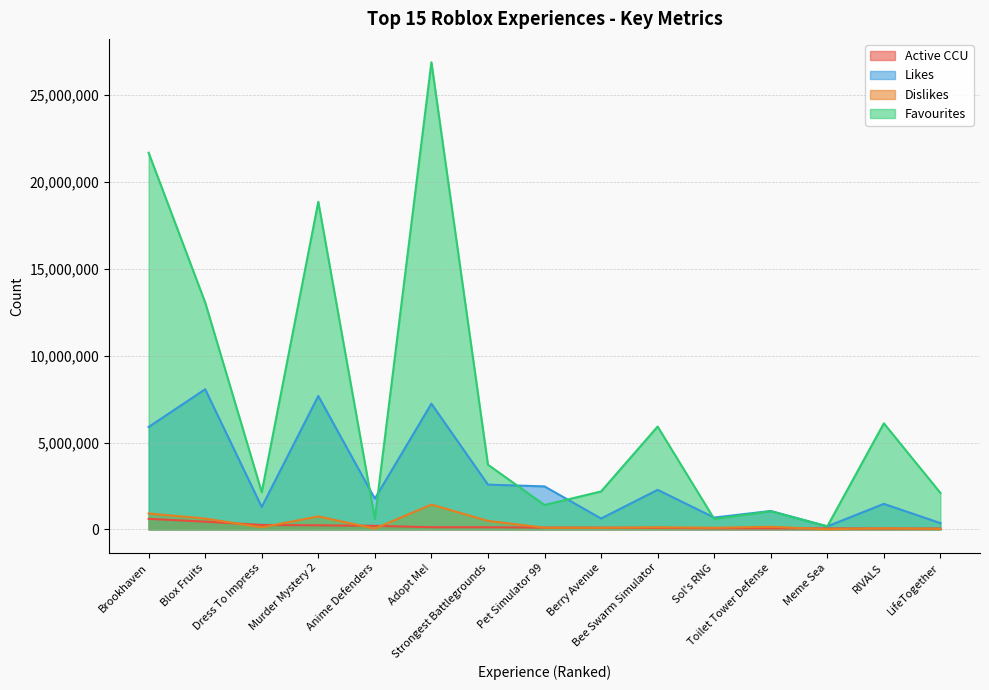

What is the spread (max minus min) of values at Meme Sea?

163263